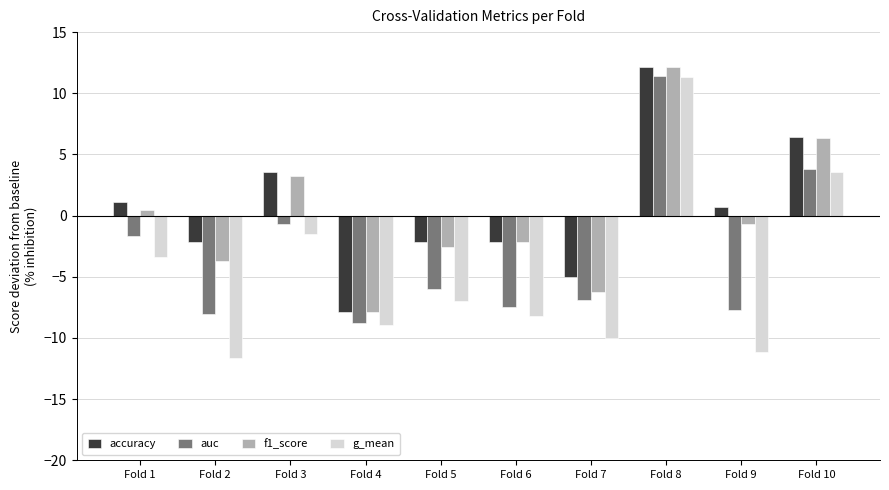

At which label does g_mean reach its peak?

Fold 8